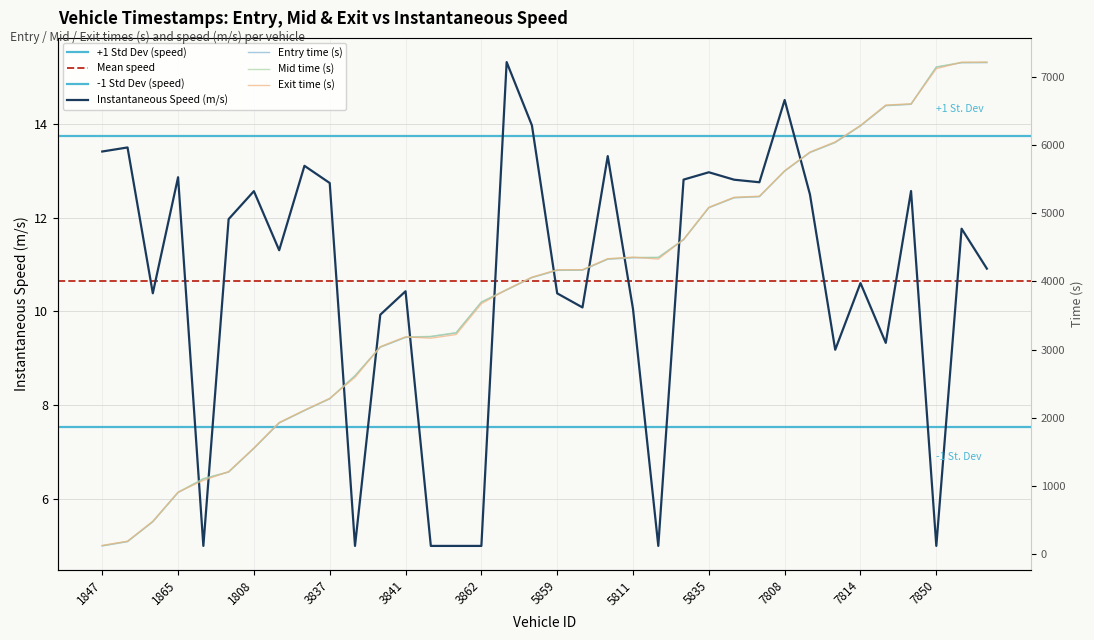

What is the label of the 31st point from the right?

1849